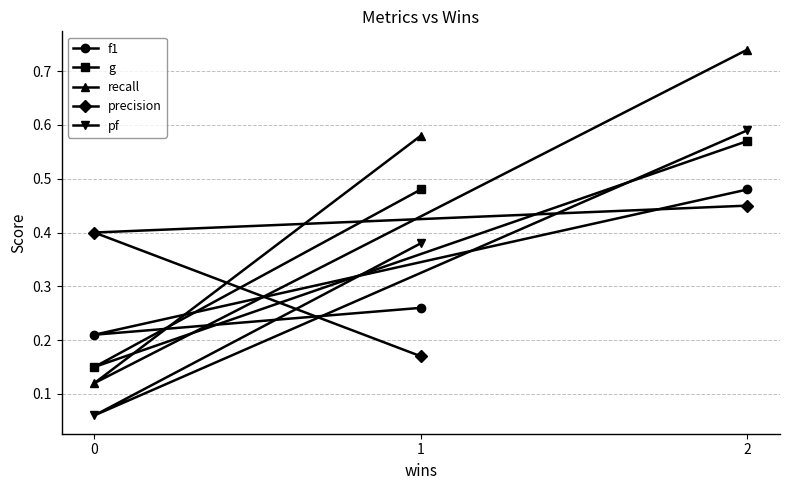

How many lines are shown in the chart?

5